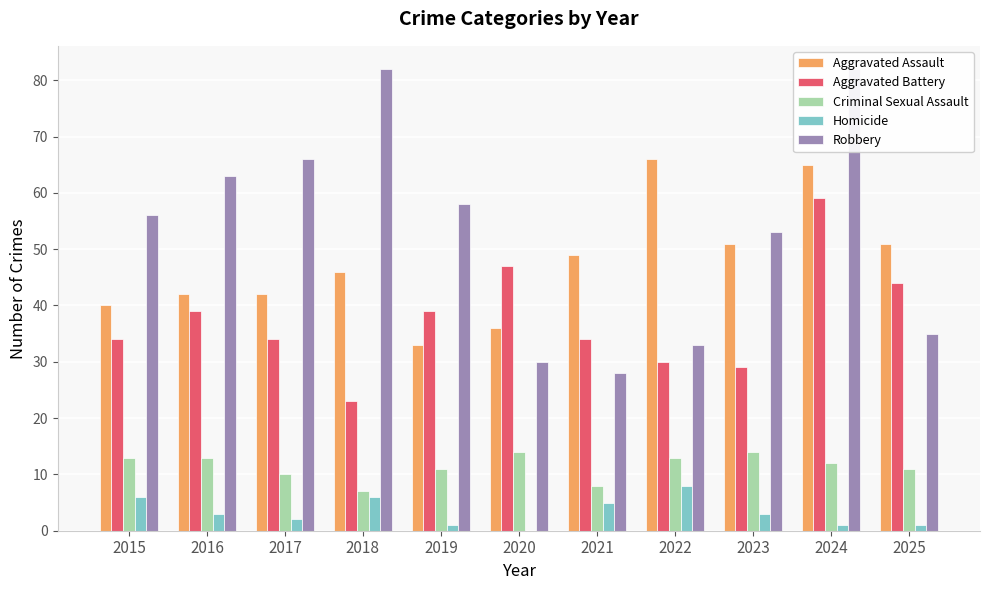

What are all the series names shown in the legend?

Aggravated Assault, Aggravated Battery, Criminal Sexual Assault, Homicide, Robbery